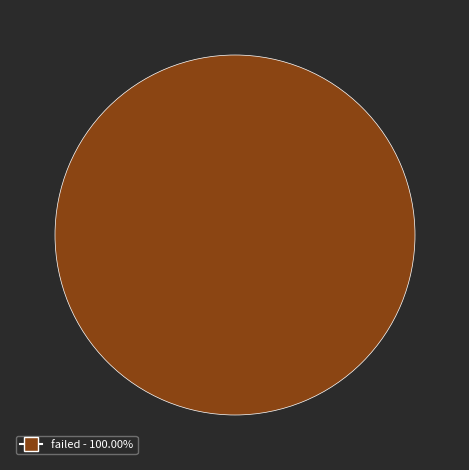

Does any single category account for the majority?

Yes